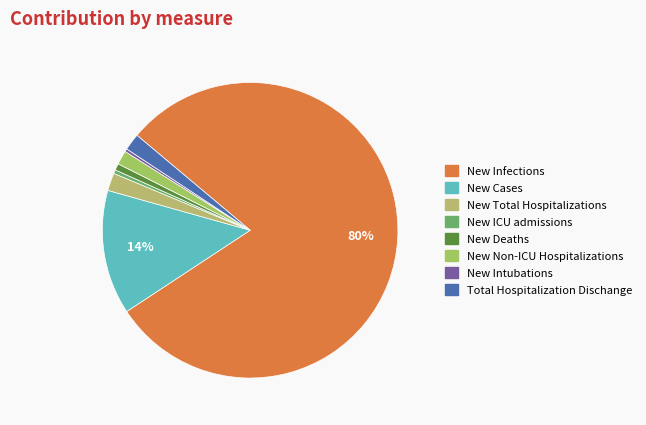

What is the change in value from New Deaths to New Non-ICU Hospitalizations?

+25715